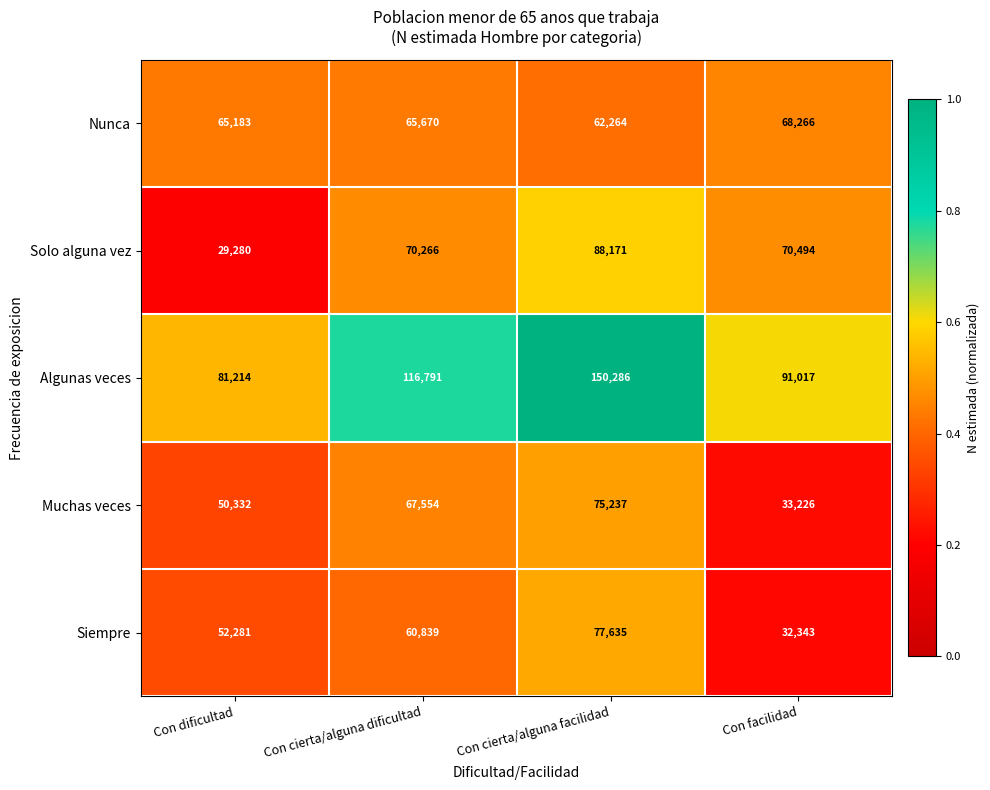

What is the maximum value shown in the chart?

150286